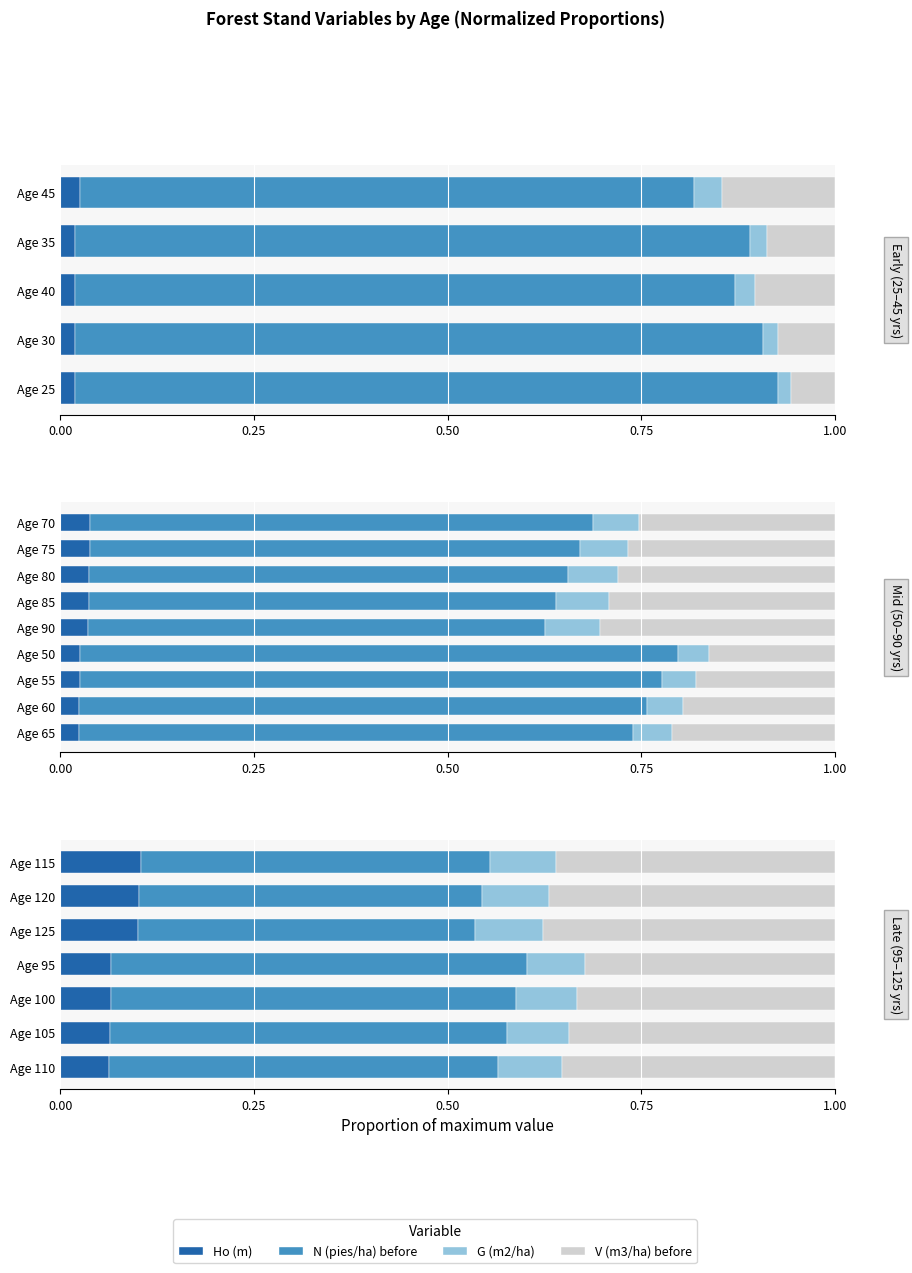

What is the difference between the highest and lowest values at Age 100?

0.5